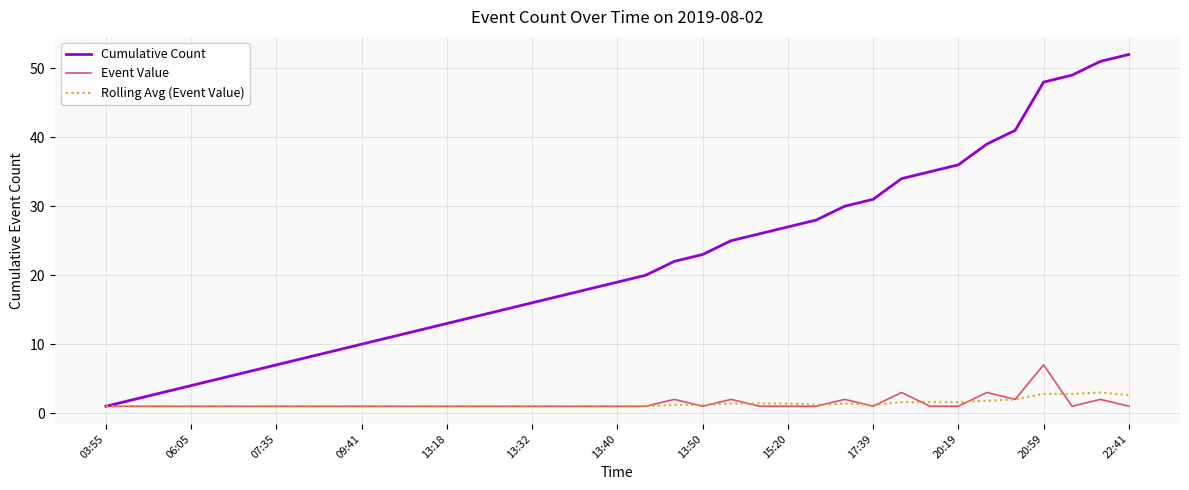

Rank the series by their maximum value, from highest to lowest.

Cumulative Count, Event Value, Rolling Avg (Event Value)